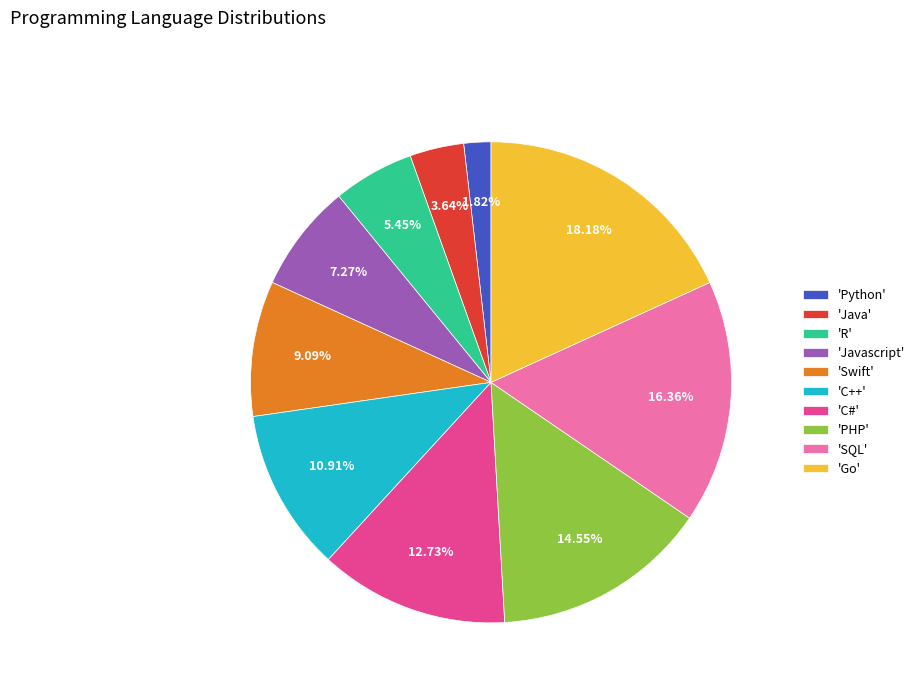

Count the number of slices in the pie.

10